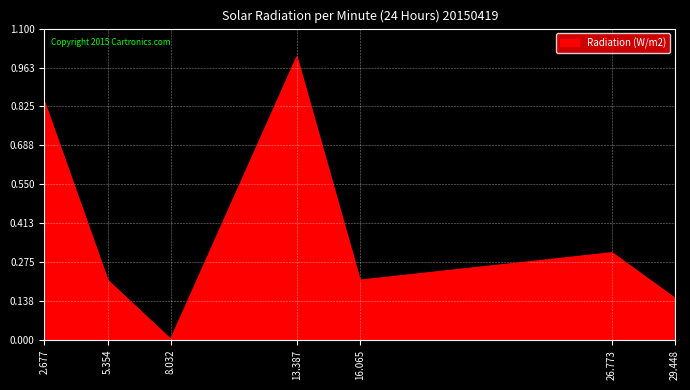

What is the maximum value shown in the chart?

1.0